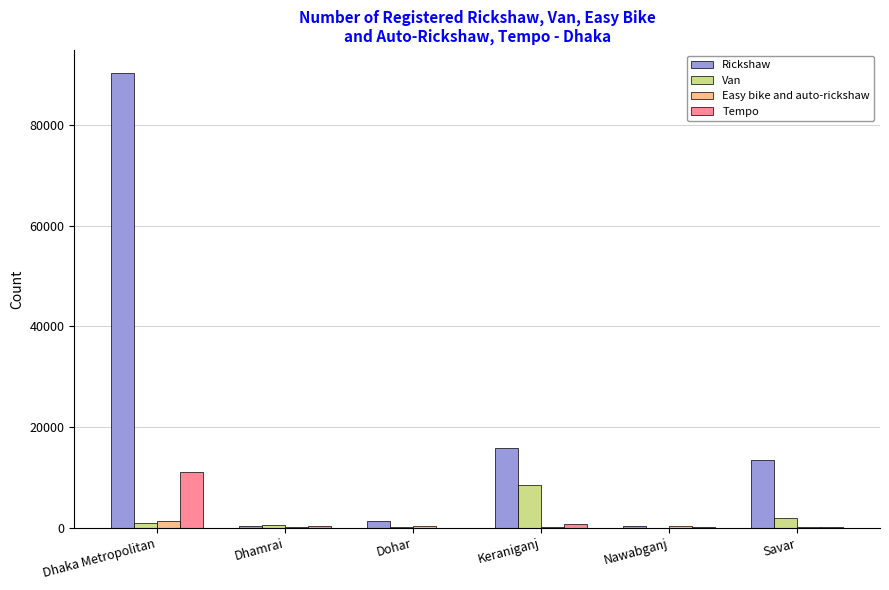

Is the value of Tempo at Dhaka Metropolitan greater than the value of Van at Keraniganj?

Yes